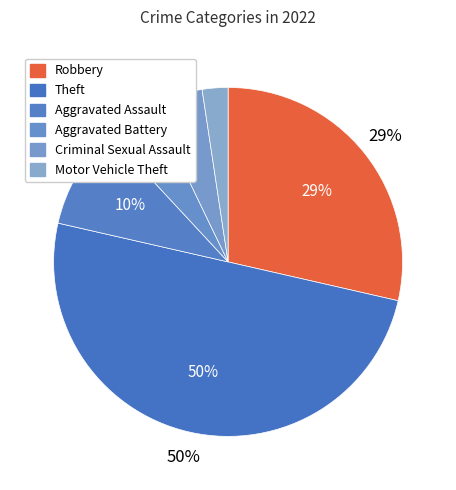

Combined, what portion of the pie is Motor Vehicle Theft and Theft?

52.4%